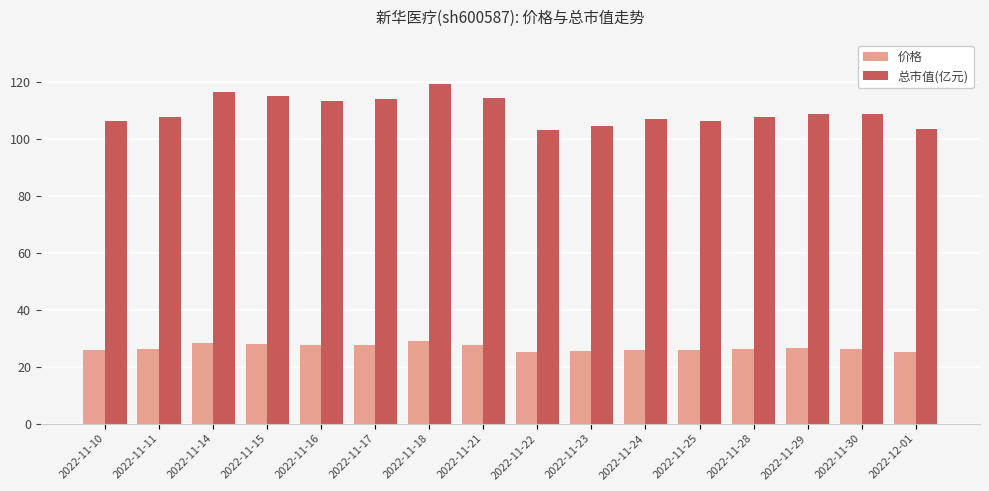

At which category is the sum across all series the highest?

2022-11-18